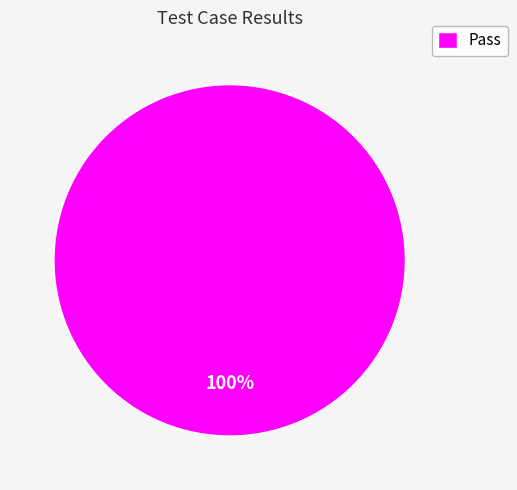

The Pass slice represents 100% of the pie. True or false?

True